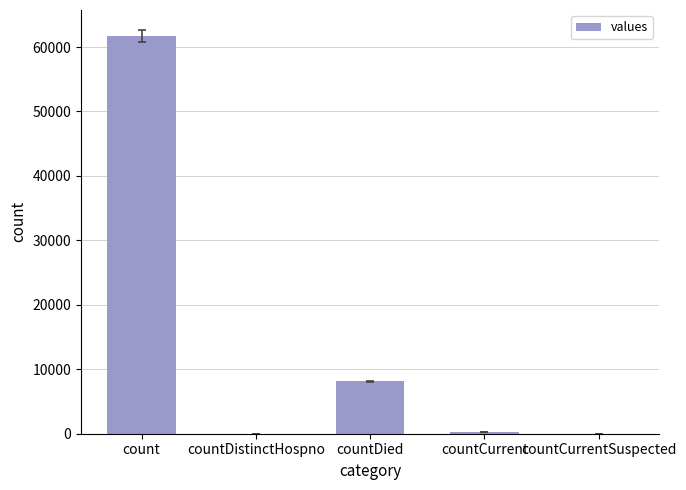

What is the average value?

14026